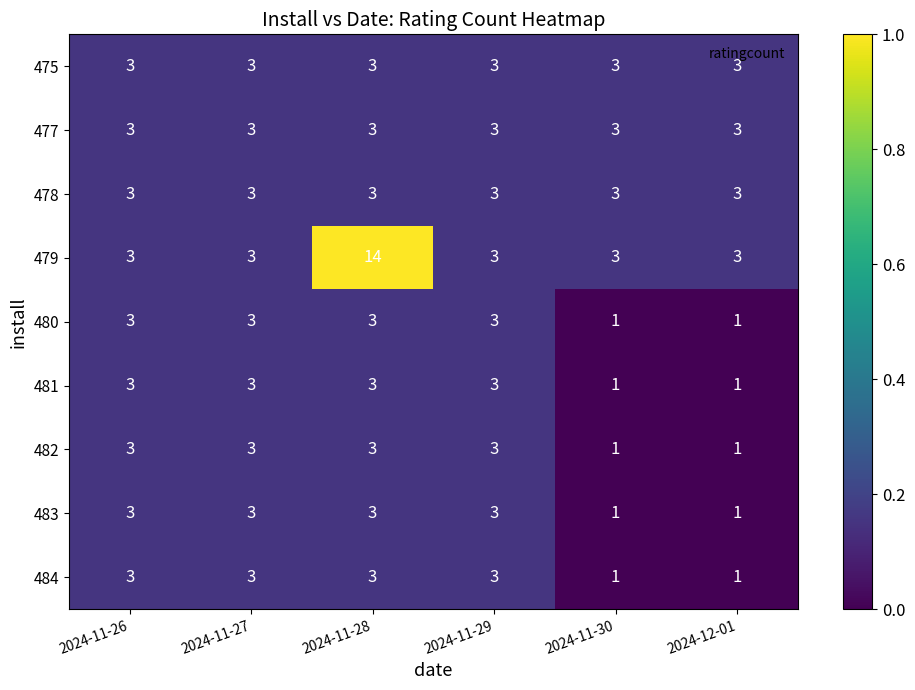

What is the sum of all 478 values?

18